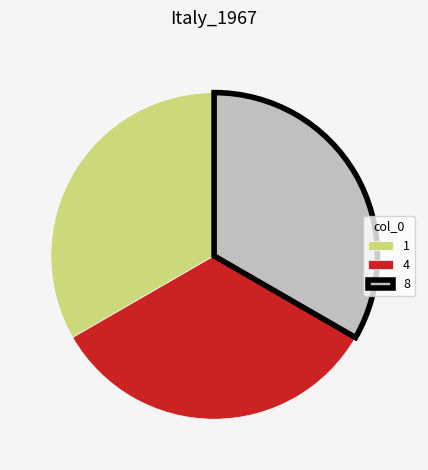

Is there any slice that represents more than half of the pie?

No